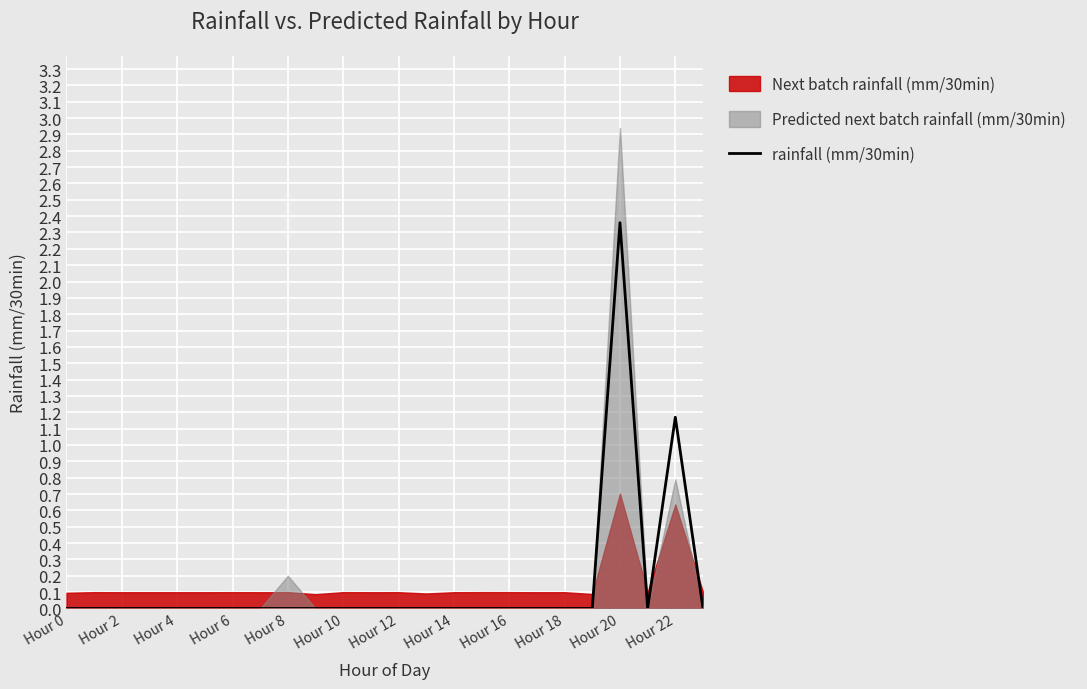

How many interior local peaks (higher than both neighbors) does the data have?

2